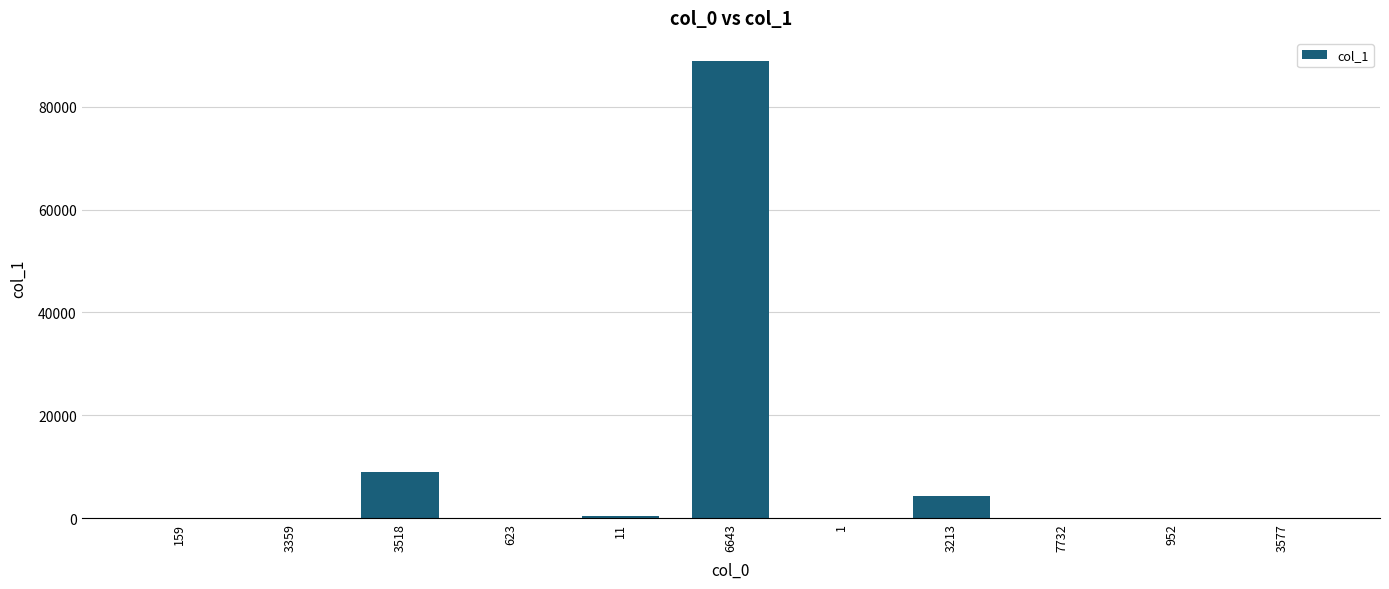

What is the difference between the values at 952 and 623?

43